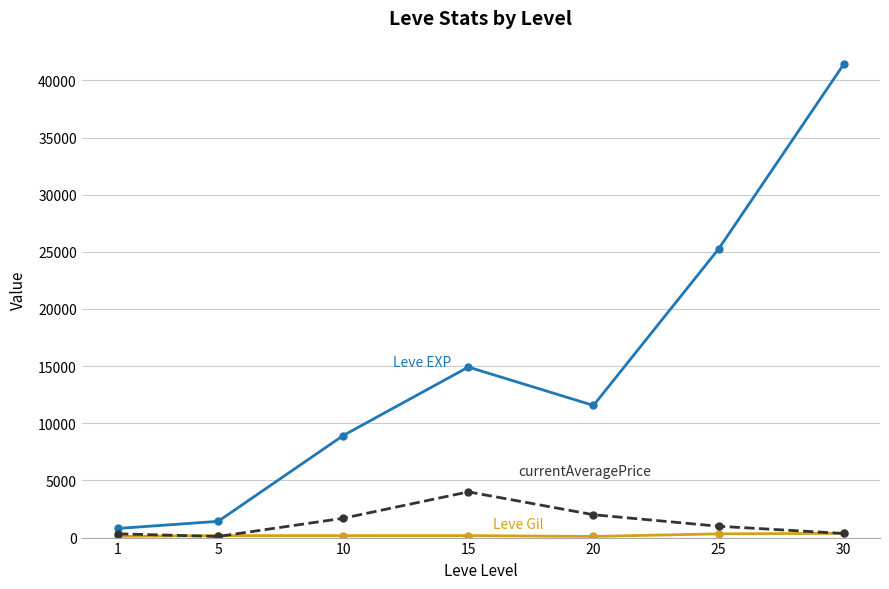

At which category is the sum across all series the highest?

30